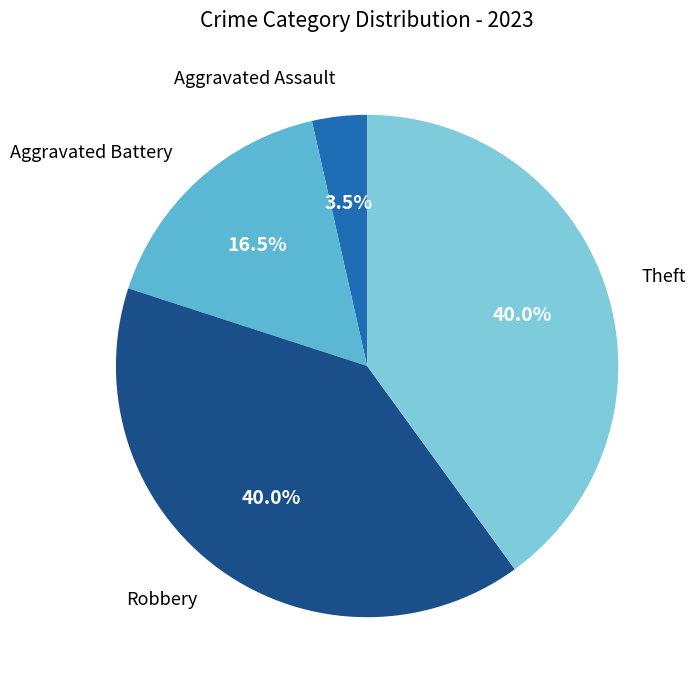

To the nearest percent, what is the difference between the largest and smallest slice percentages?

36%